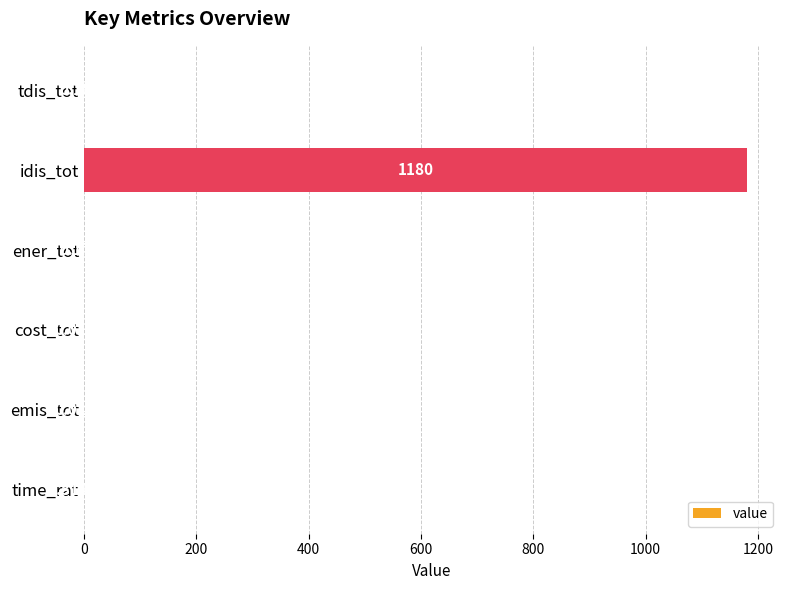

Which has a higher value, cost_tot or tdis_tot?

tdis_tot